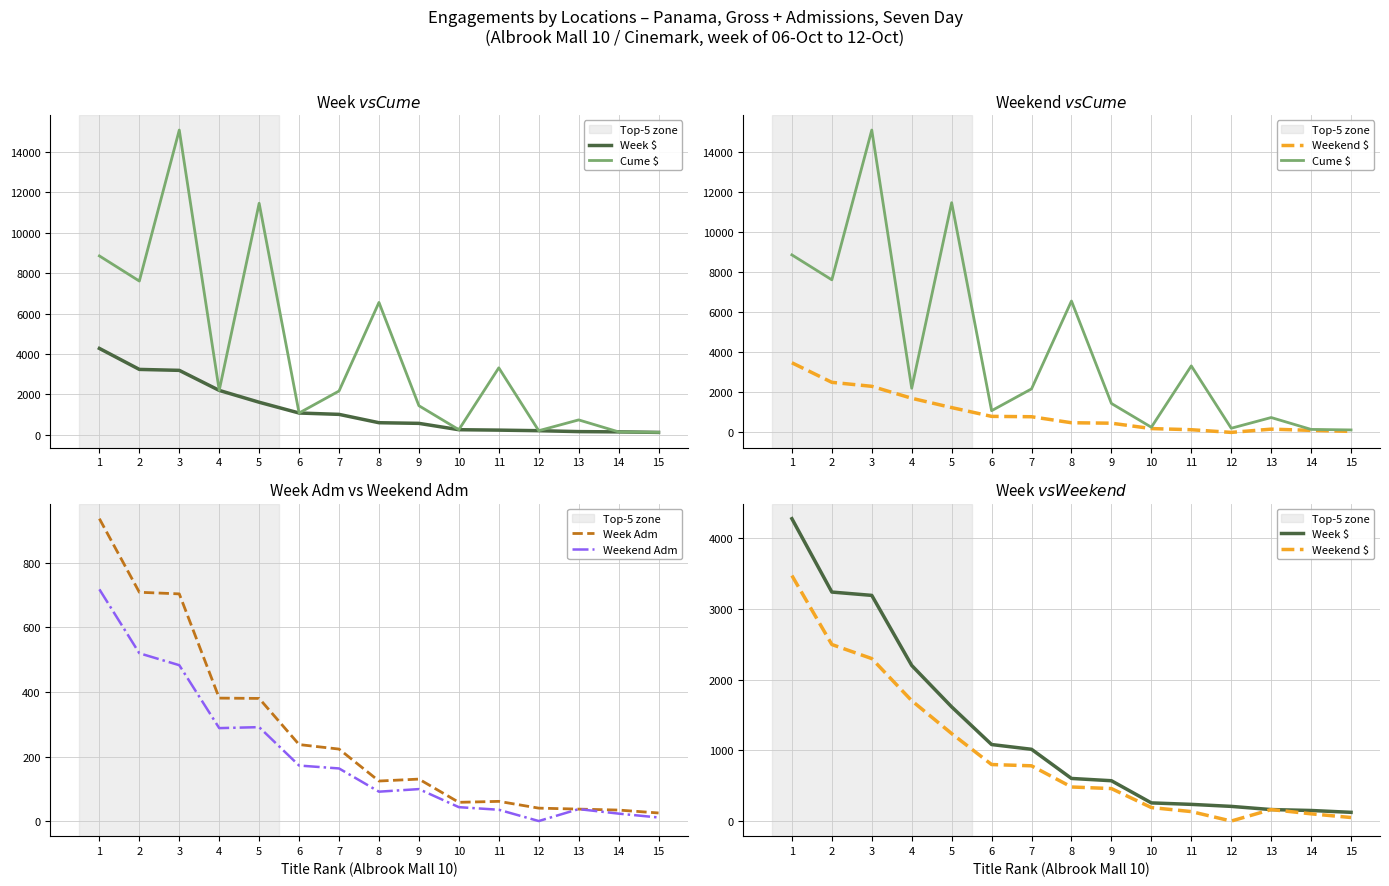

What is the total value across all series at 2?

14568.8